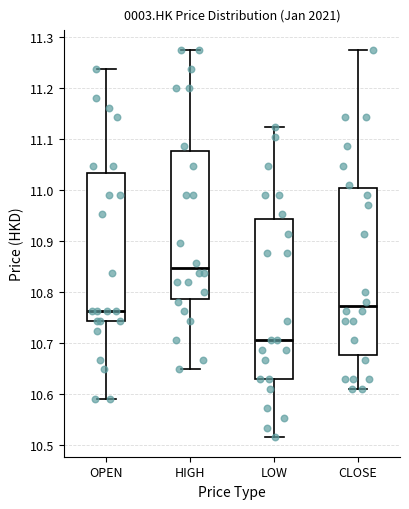

Reading left to right, read every box against the y-axis: the position of its median line, the range the box covers, and the ends of its whiskers. The values are not printed on the chart, so give them approximately, as read against the axis.

OPEN: median 10.76, box 10.74 to 11.03, whiskers 10.59 to 11.24
HIGH: median 10.85, box 10.79 to 11.08, whiskers 10.65 to 11.28
LOW: median 10.70, box 10.63 to 10.94, whiskers 10.51 to 11.12
CLOSE: median 10.77, box 10.68 to 11.00, whiskers 10.61 to 11.28